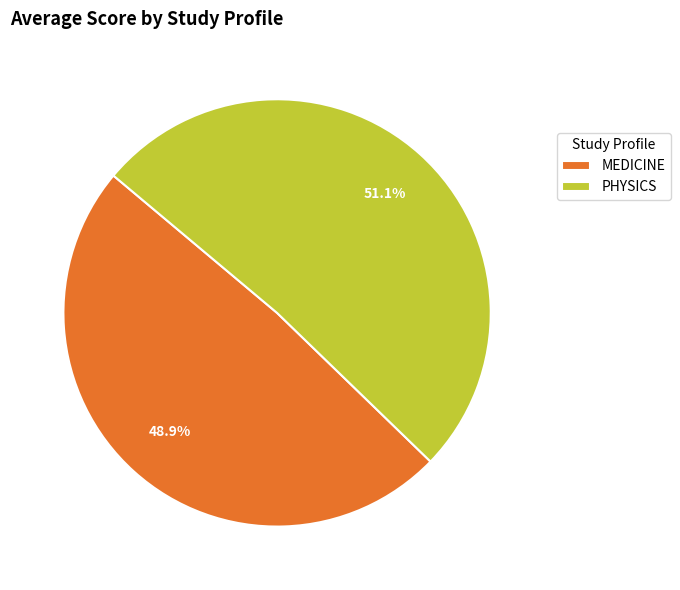

How many slices are in this pie chart?

2